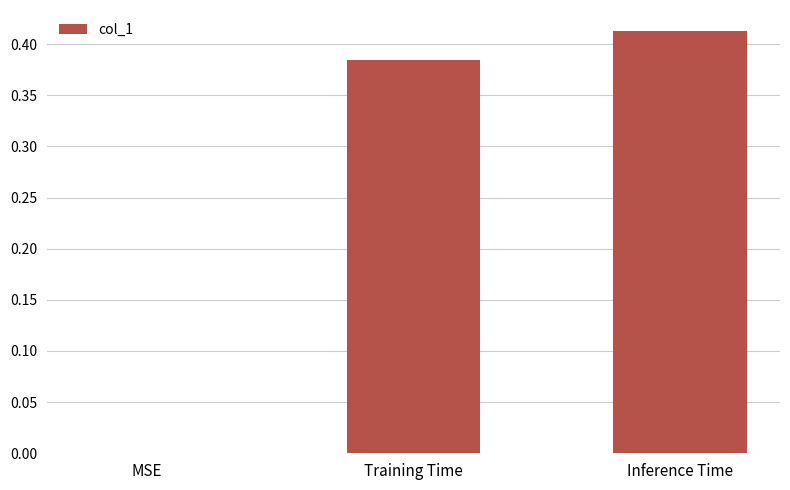

Which has a higher value, Training Time or MSE?

Training Time